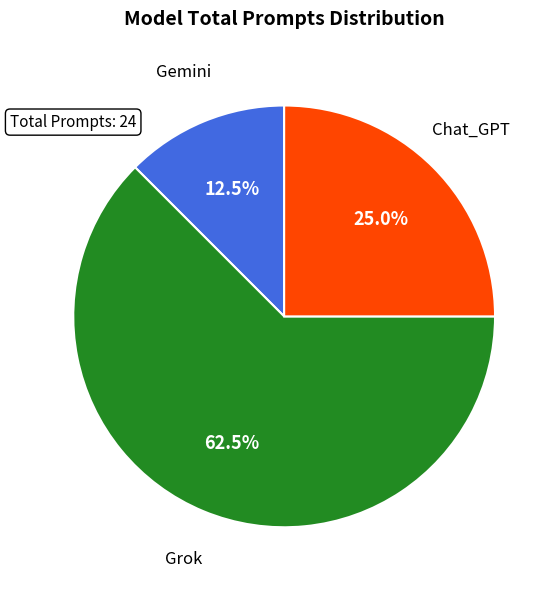

Which slice represents more than half of the pie?

Grok